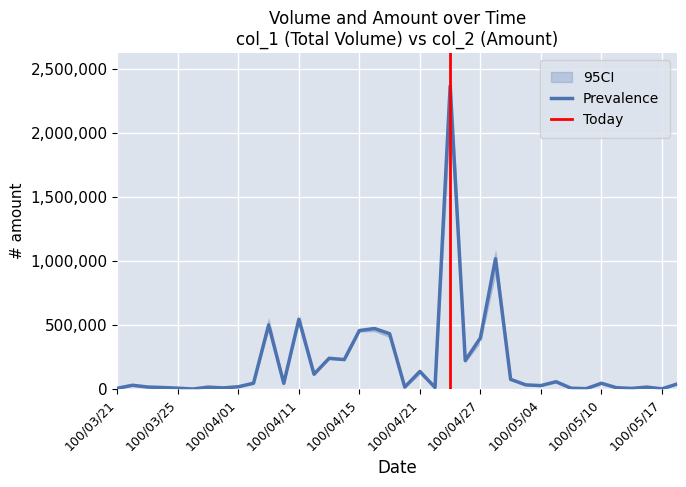

The col_2 series shows 714826 at 100/04/27. True or false?

False